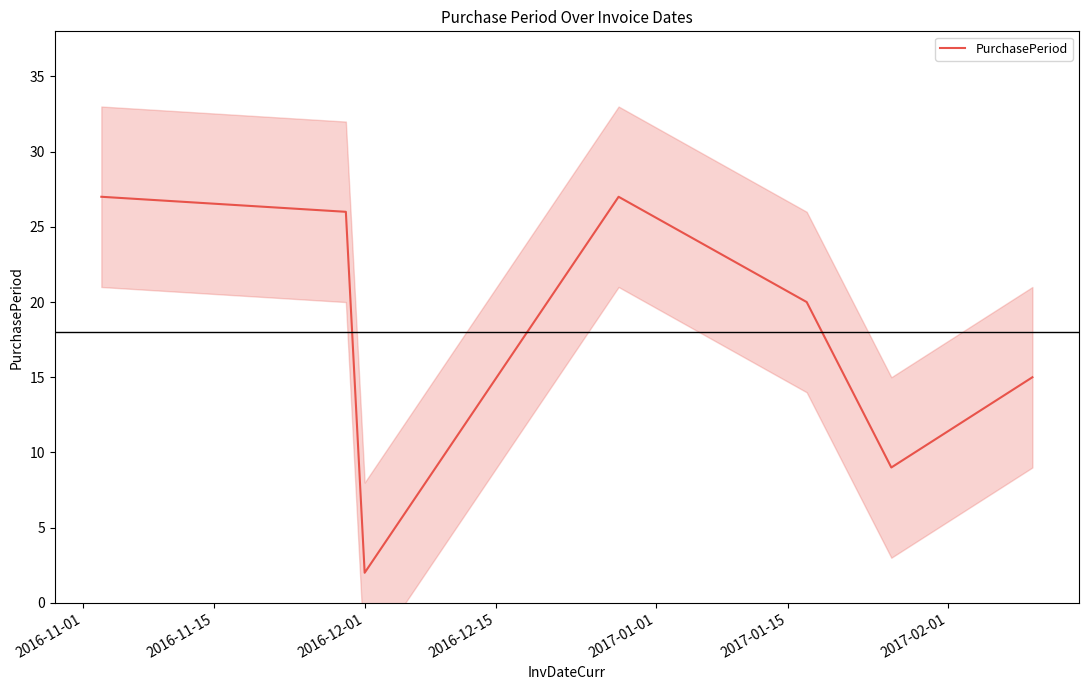

Reading left to right, extract all data points from this chart.

27	26	2	27	20	9	15